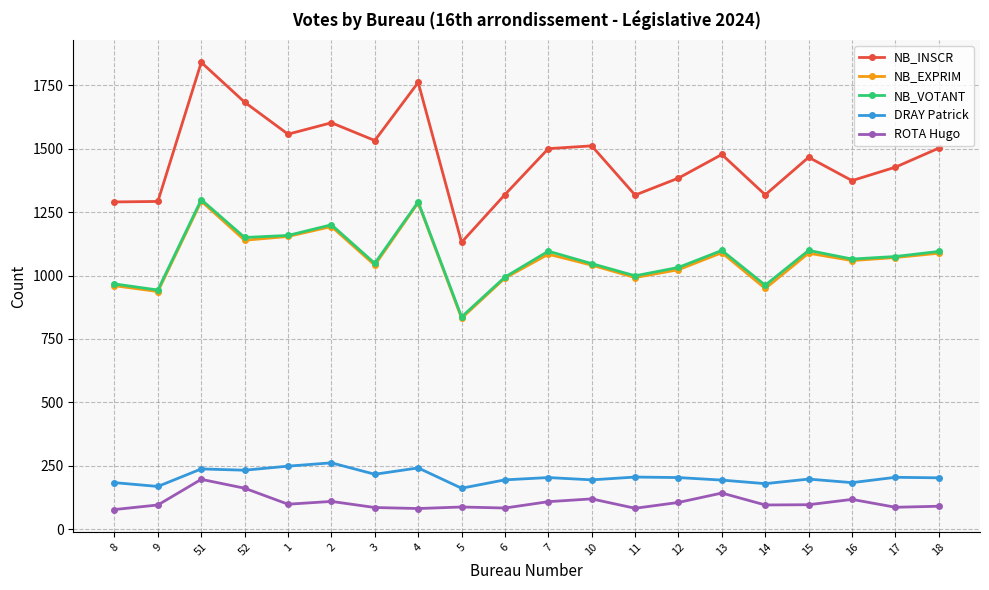

How many values in the NB_INSCR series are below 1477?

10